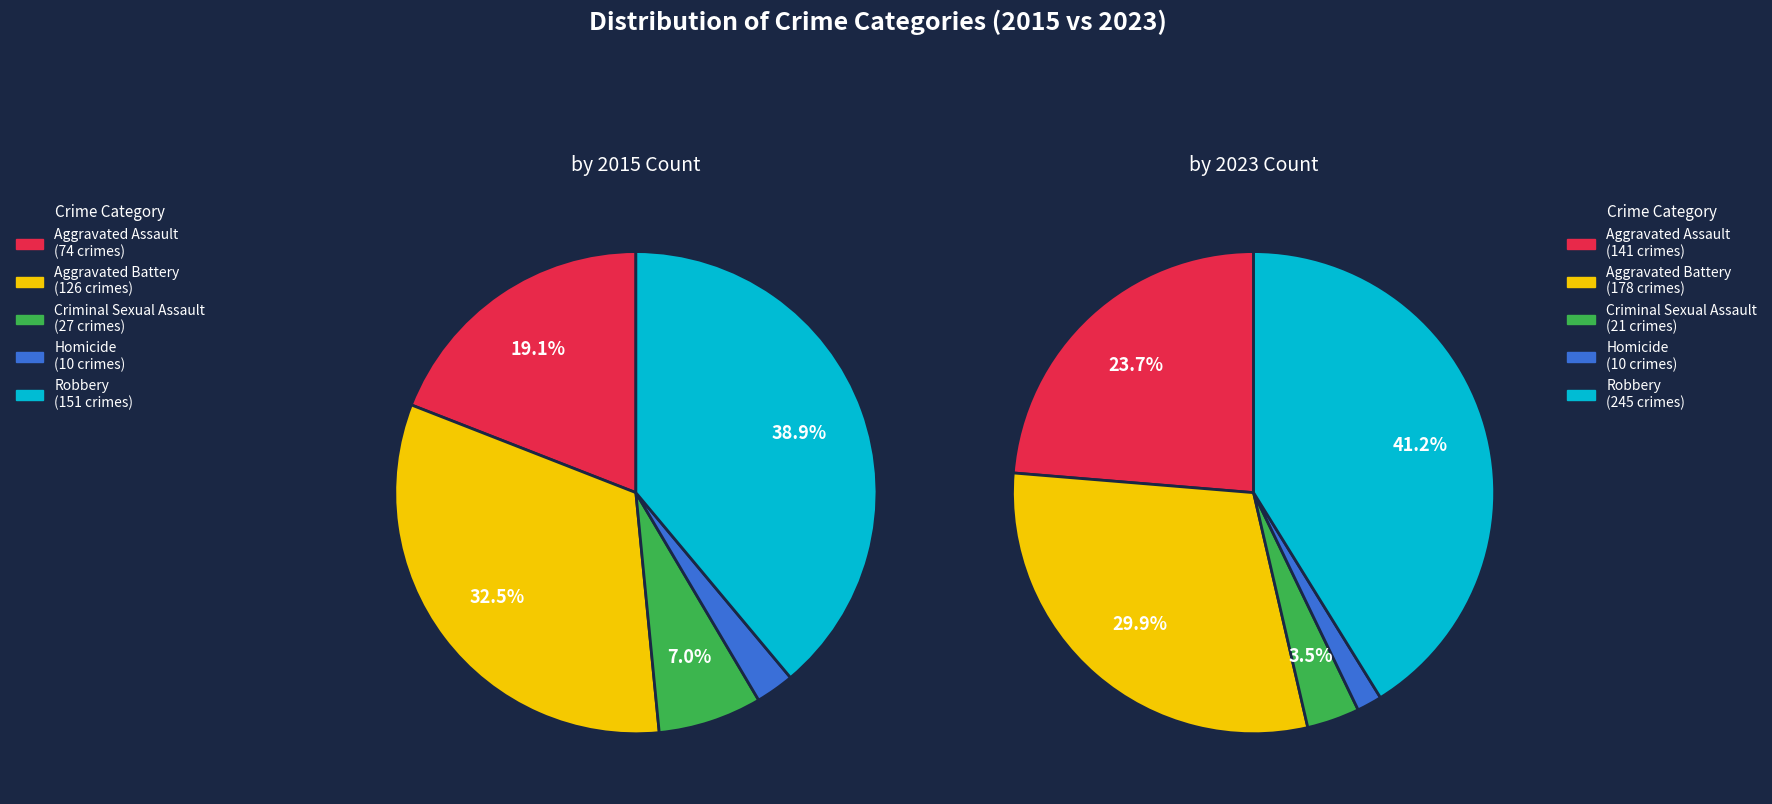

What percentage is the Criminal Sexual Assault slice, to the nearest percent?

4%